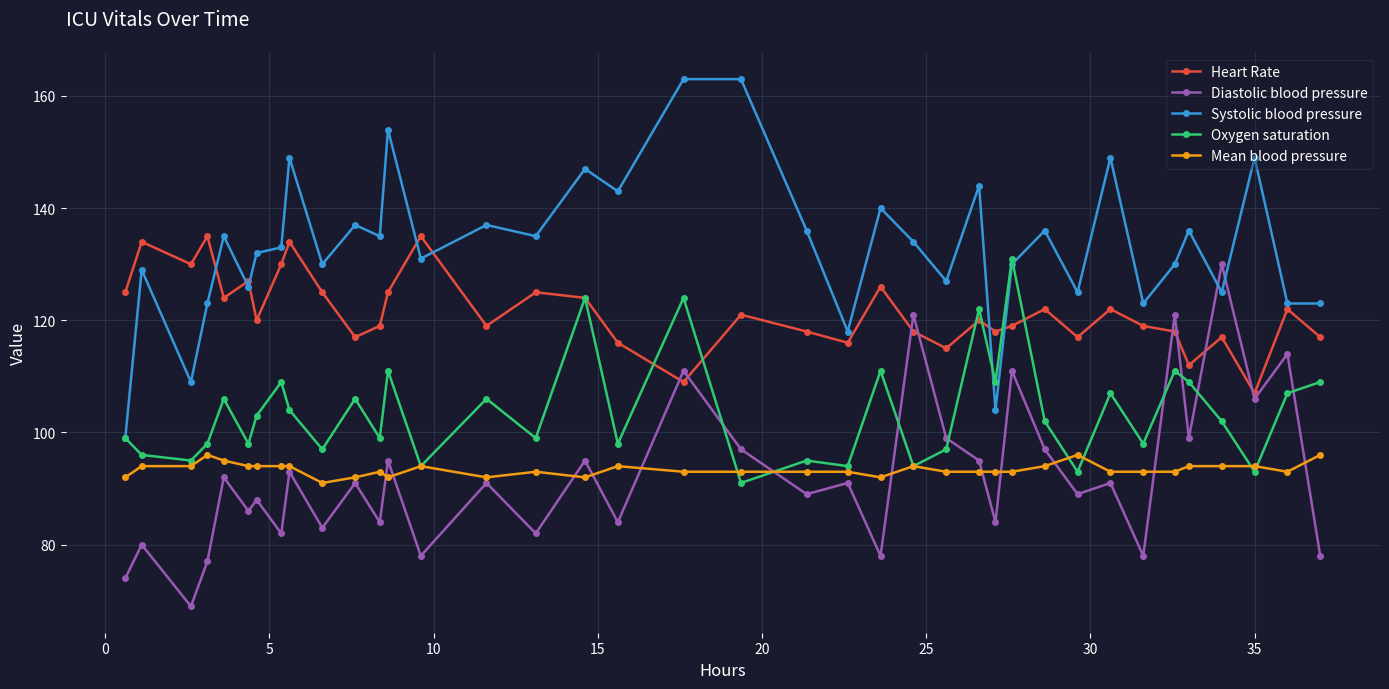

What is the value of the Heart Rate point at the 12th from the left?

119